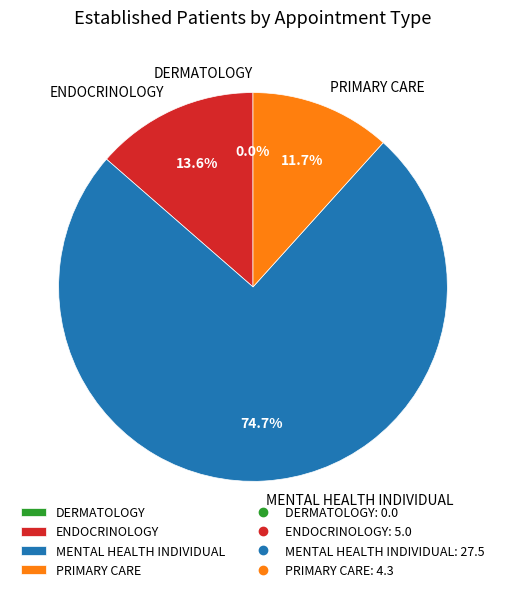

Which slice is the largest?

MENTAL HEALTH INDIVIDUAL